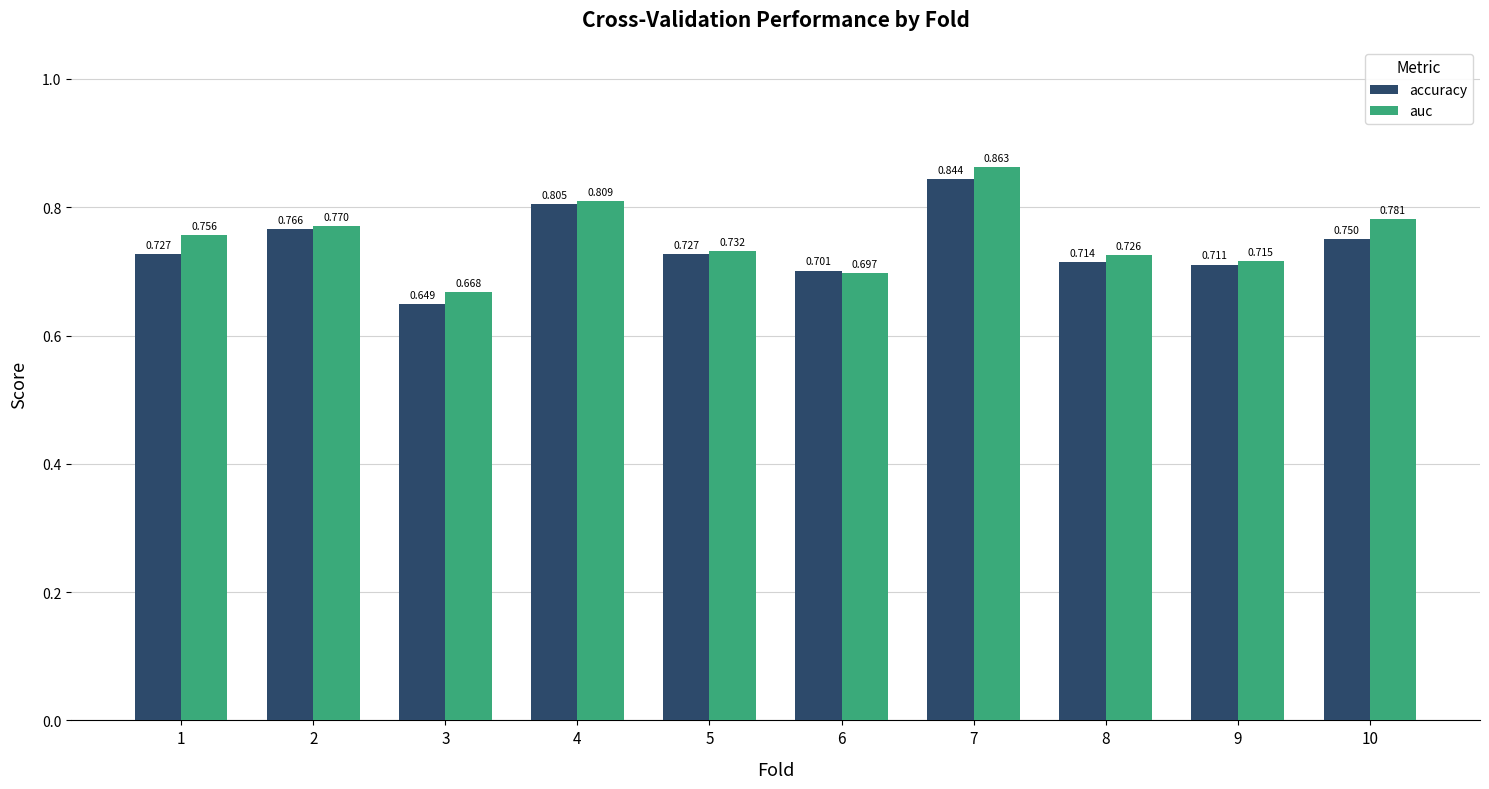

Between 2 and 6, which series saw the biggest shift?

auc